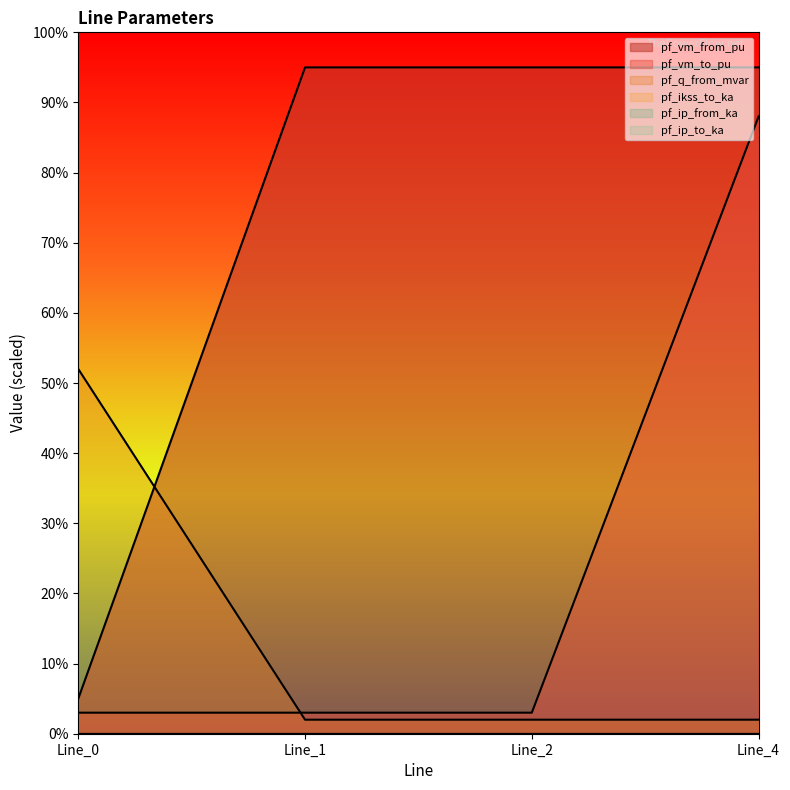

What is the difference between the second highest and minimum values in the pf_q_from_mvar series?

0.9